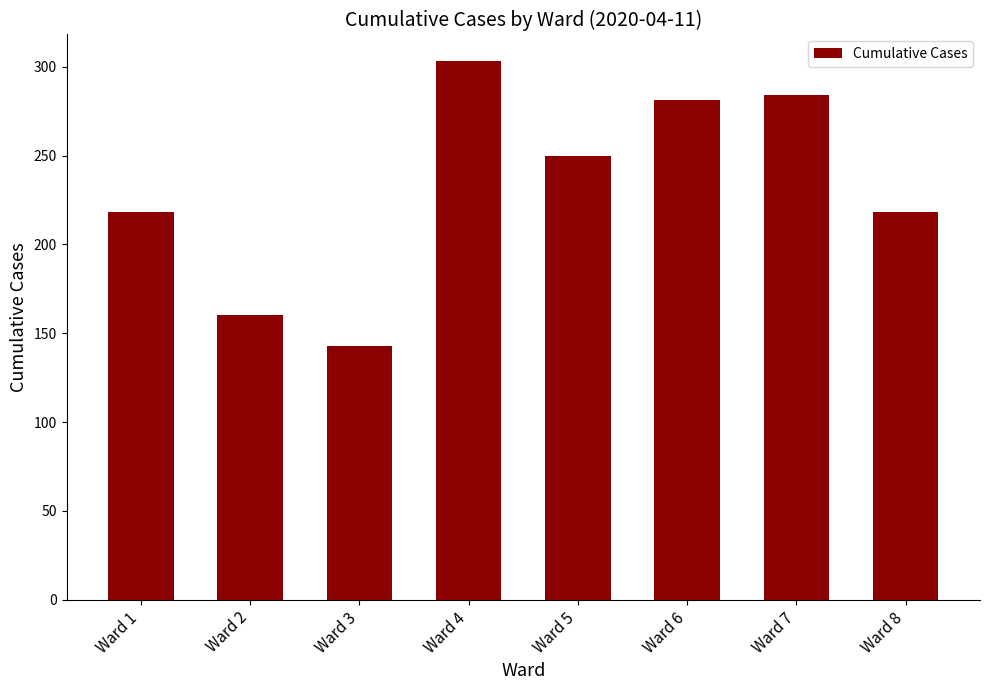

What value does the data have at Ward 4, to the nearest 50?

300